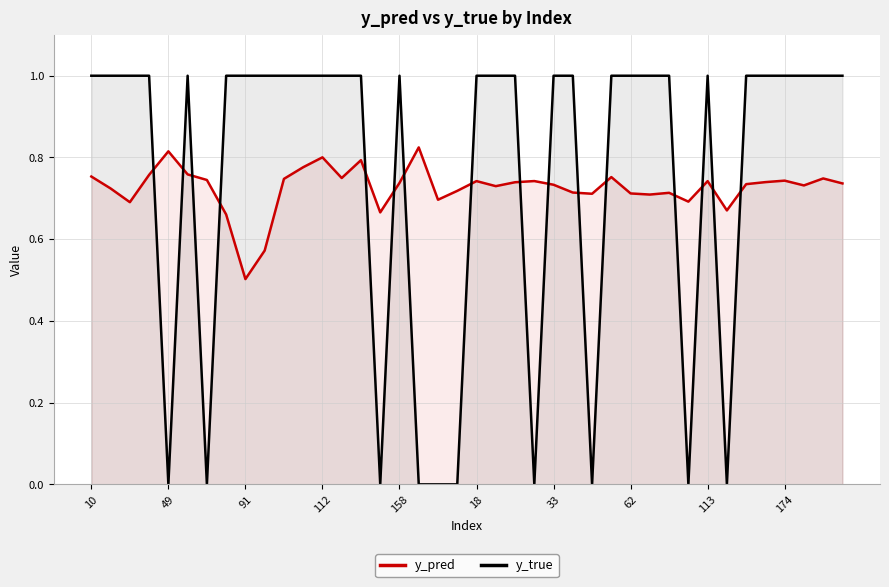

Rank the series by their average value, from lowest to highest.

y_pred, y_true